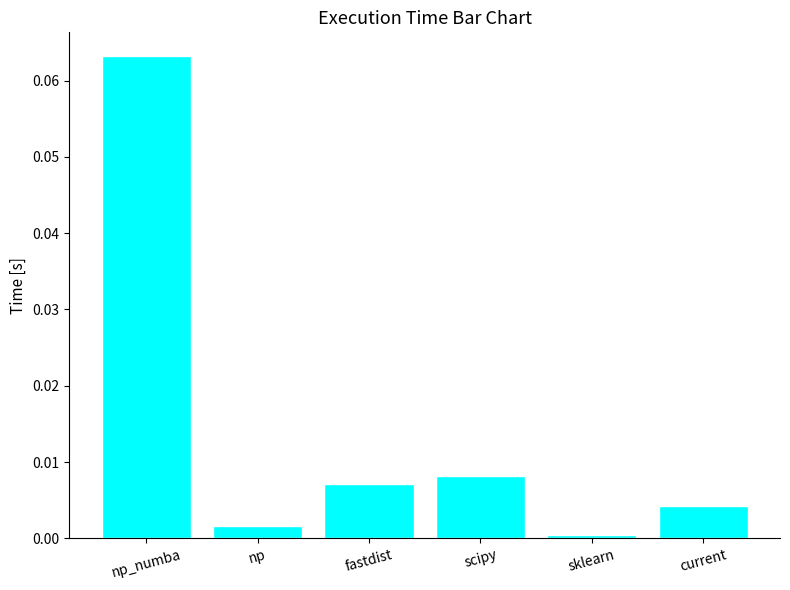

How many bars are there in total?

6